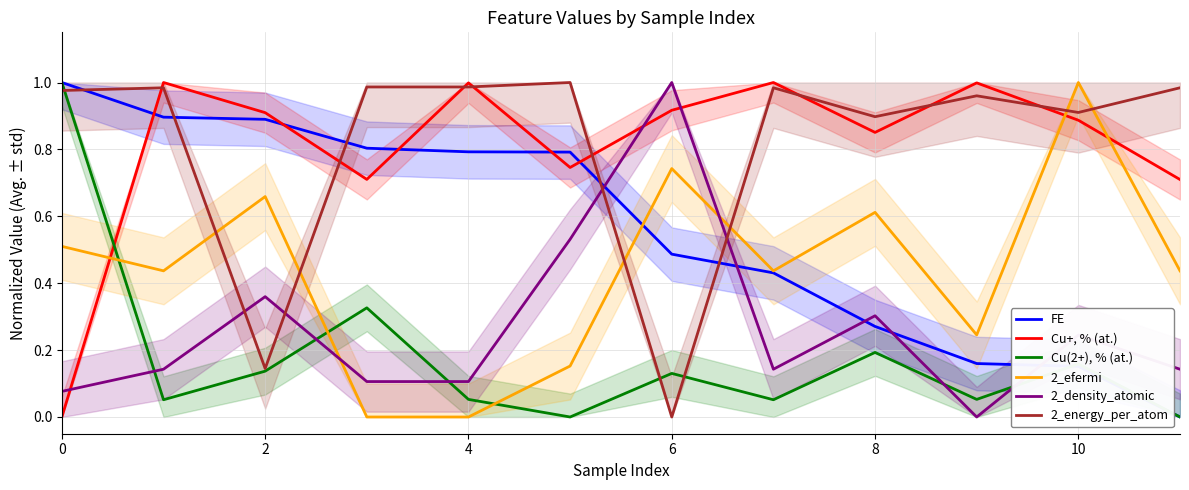

What is the maximum value for FE?

1.0